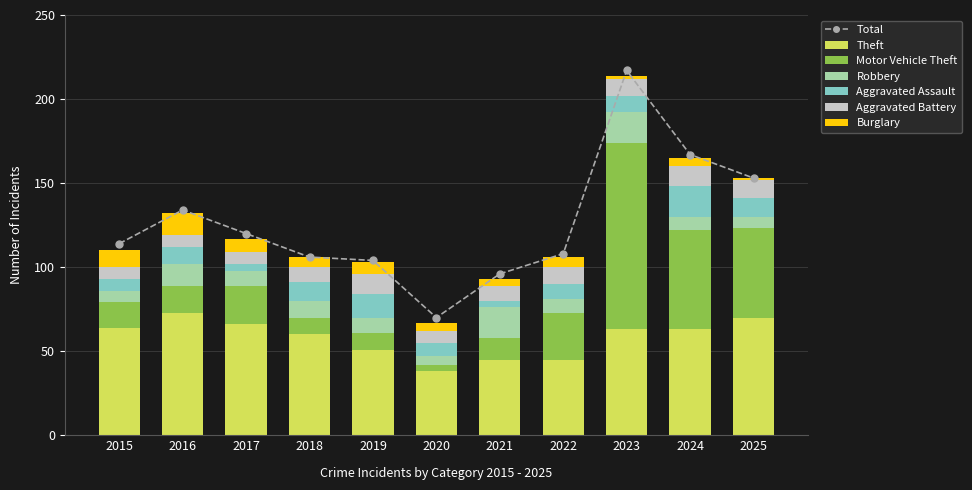

Where is Robbery nearest to the value 11?

2018